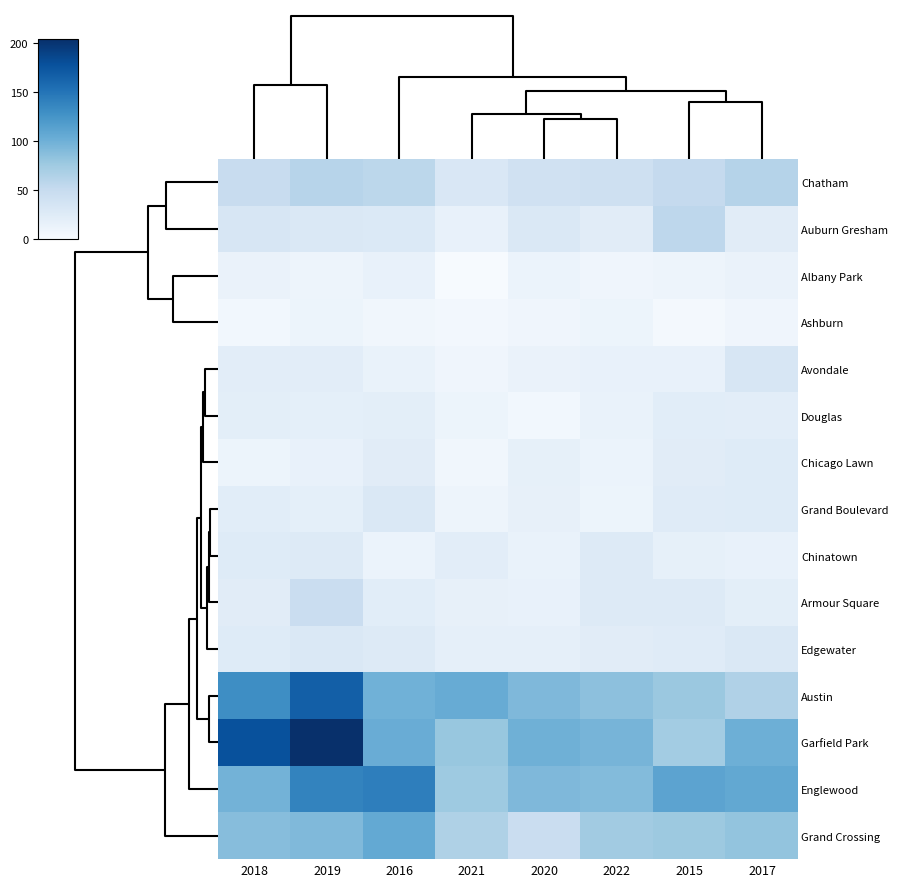

Reading right to left, what are all the values shown in this chart?

Chatham: 2017=62	2015=51	2022=42	2020=40	2021=31	2016=57	2019=60	2018=48
Auburn Gresham: 2017=23	2015=56	2022=23	2020=30	2021=15	2016=28	2019=29	2018=33
Albany Park: 2017=13	2015=10	2022=8	2020=12	2021=1	2016=15	2019=10	2018=13
Ashburn: 2017=8	2015=4	2022=11	2020=8	2021=5	2016=7	2019=11	2018=6
Avondale: 2017=33	2015=15	2022=15	2020=13	2021=8	2016=14	2019=21	2018=21
Douglas: 2017=21	2015=22	2022=14	2020=6	2021=11	2016=20	2019=19	2018=20
Chicago Lawn: 2017=25	2015=23	2022=12	2020=17	2021=7	2016=23	2019=15	2018=11
Grand Boulevard: 2017=25	2015=24	2022=11	2020=16	2021=10	2016=29	2019=19	2018=22
Chinatown: 2017=15	2015=17	2022=27	2020=14	2021=21	2016=12	2019=26	2018=25
Armour Square: 2017=20	2015=27	2022=27	2020=15	2021=16	2016=22	2019=47	2018=23
Edgewater: 2017=30	2015=24	2022=23	2020=18	2021=18	2016=27	2019=29	2018=25
Austin: 2017=65	2015=78	2022=85	2020=92	2021=104	2016=99	2019=167	2018=130
Garfield Park: 2017=101	2015=73	2022=96	2020=100	2021=79	2016=103	2019=204	2018=178
Englewood: 2017=107	2015=111	2022=90	2020=92	2021=76	2016=142	2019=138	2018=98
Grand Crossing: 2017=82	2015=77	2022=74	2020=47	2021=66	2016=106	2019=91	2018=88